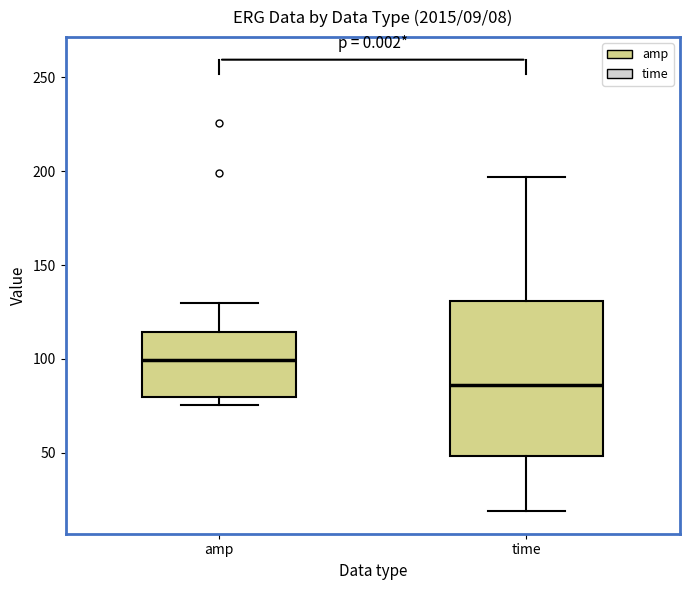

Which box is the tallest, from its lower edge to its upper edge?

time